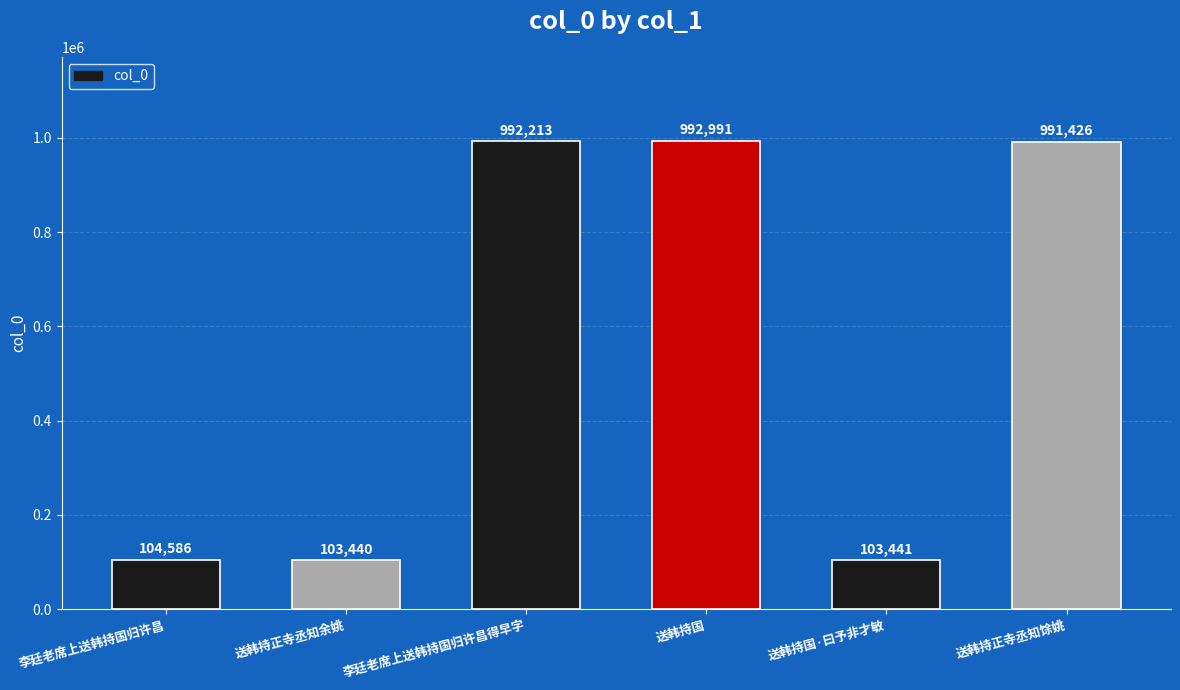

How many bars are there in total?

6